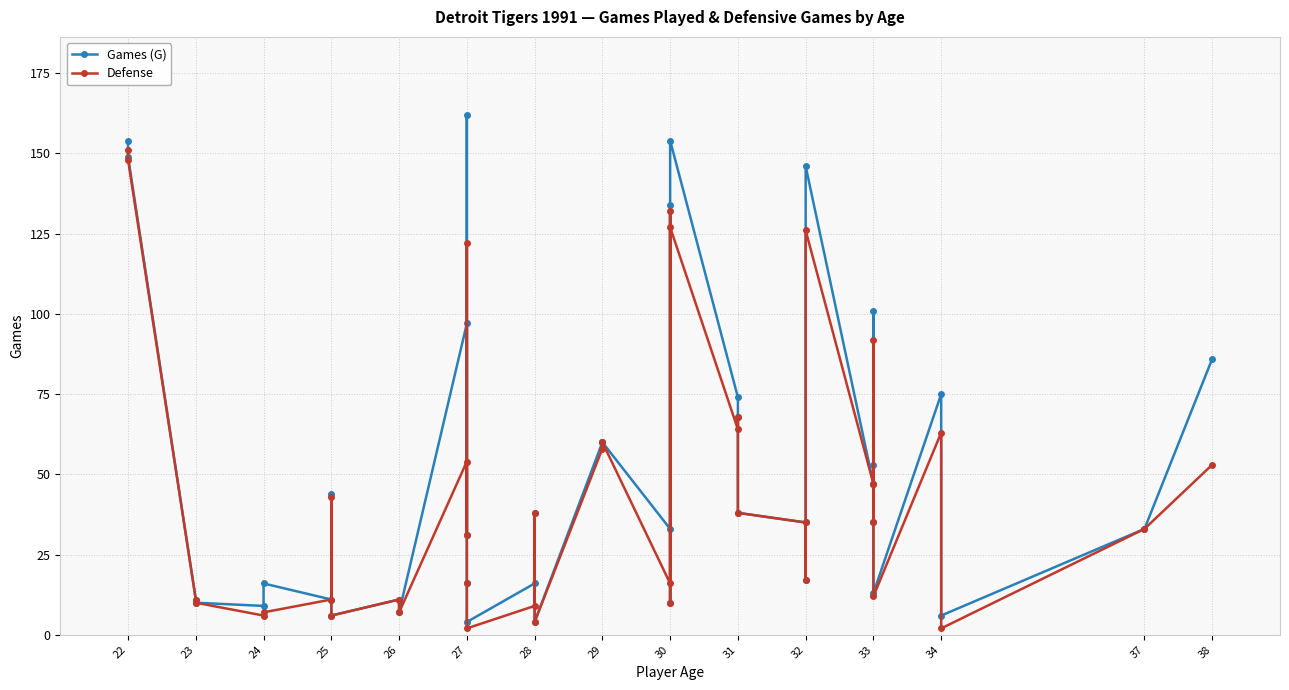

How many series are shown in this chart?

2